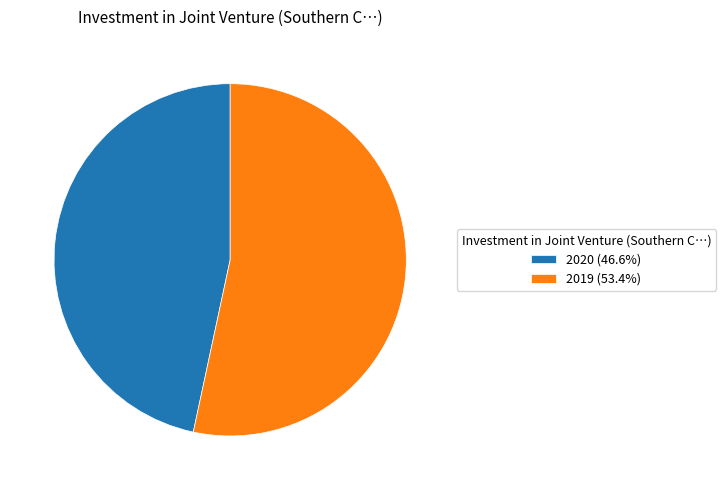

Which slice is the smallest?

2020